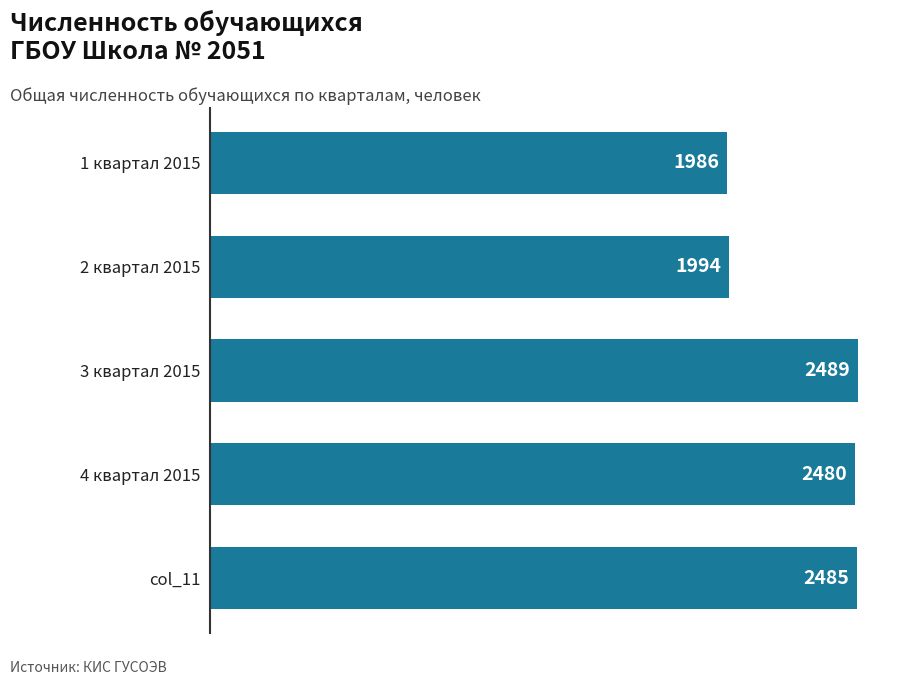

What is the ratio of the value at 4 квартал 2015 to the value at col_11?

1.0